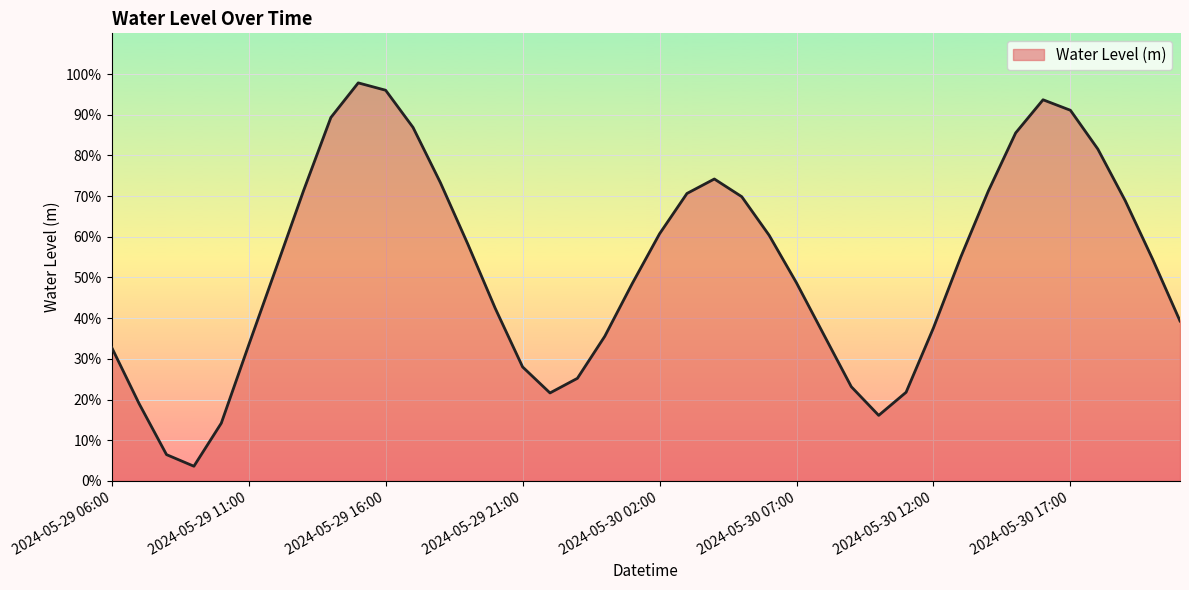

Does the chart display data point markers on the line(s)?

No